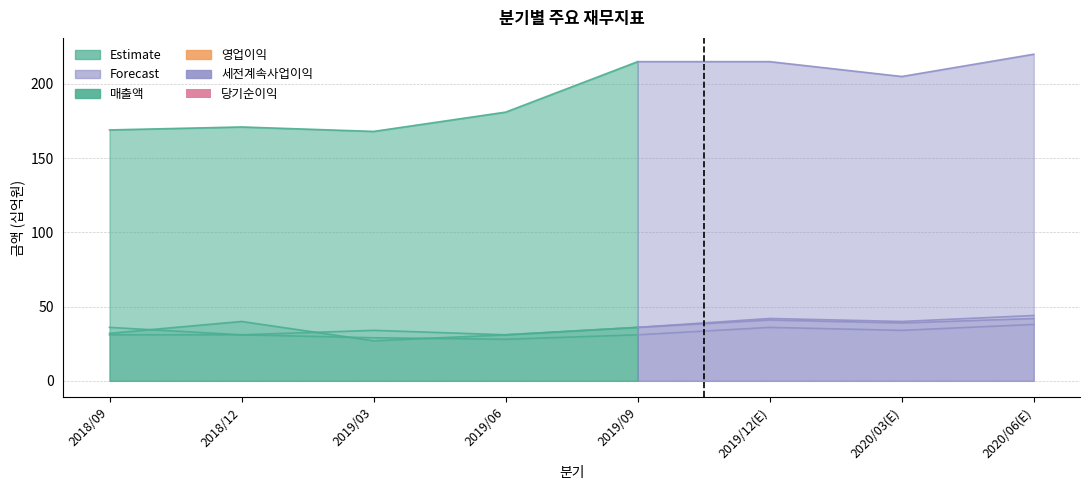

Read the 당기순이익 value at 2018/12.

31